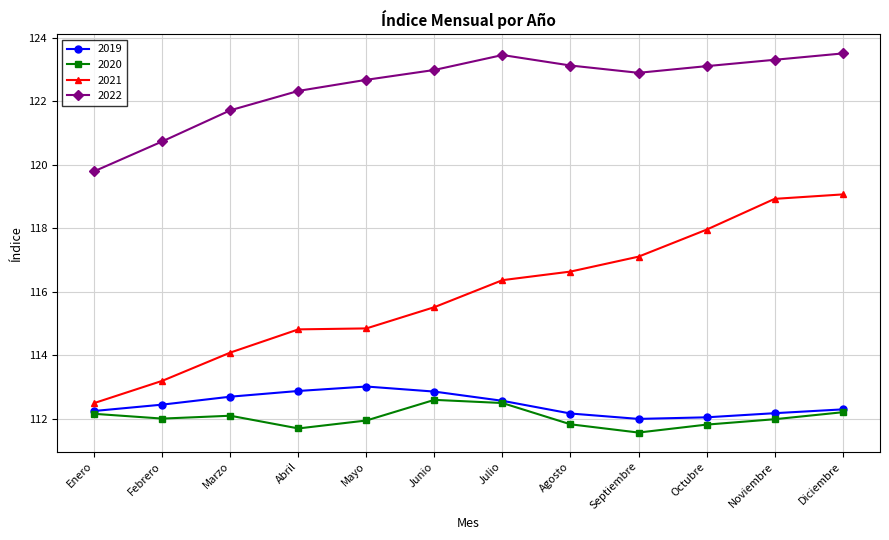

What is the label of the 12th point from the right?

Enero